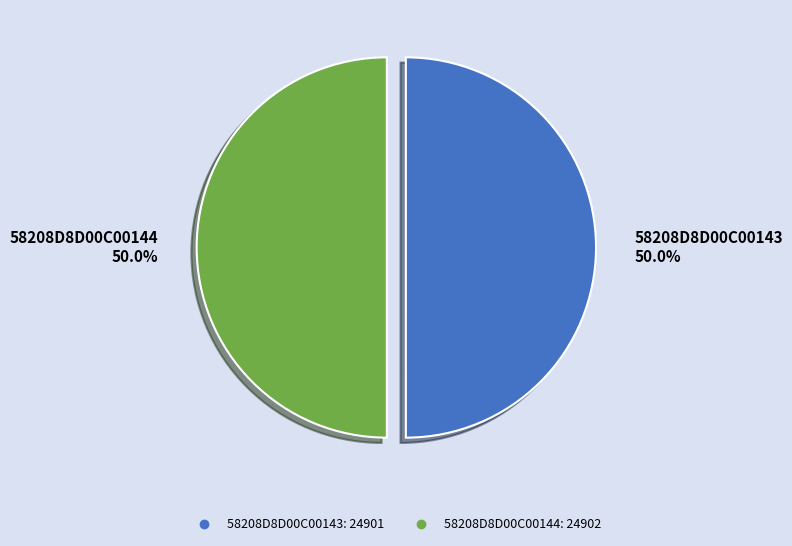

Count the number of slices in the pie.

2